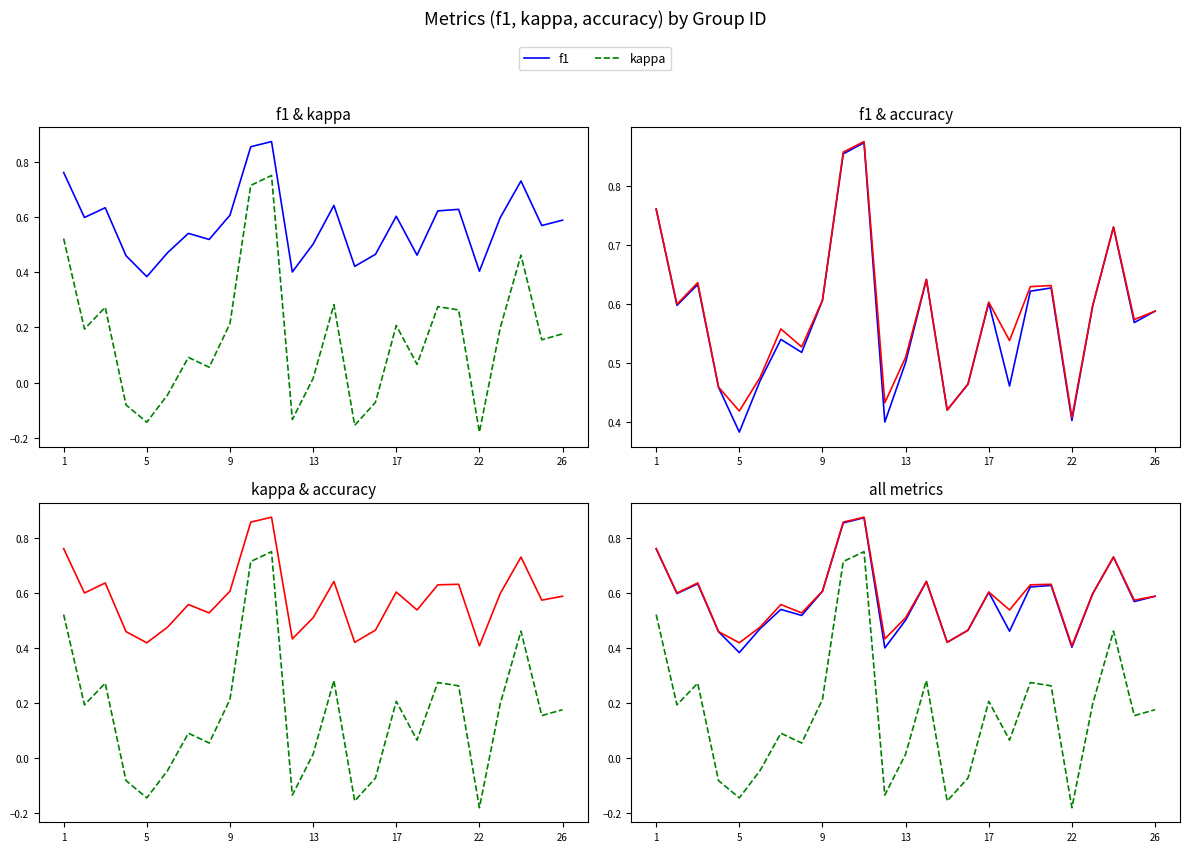

True or false: f1 and accuracy cross at least once.

False